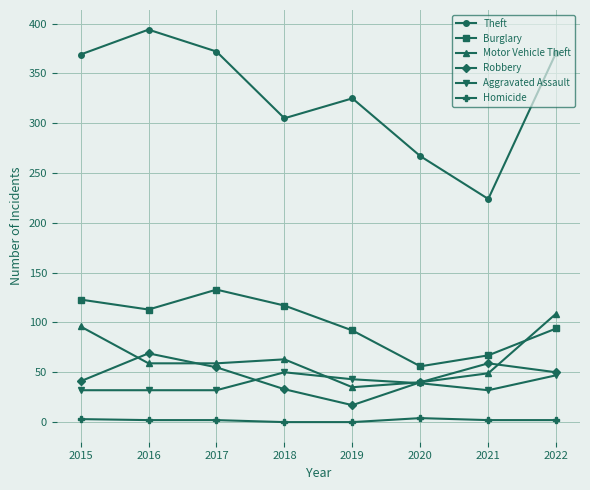

Between 2015 and 2016, which series saw the biggest shift?

Motor Vehicle Theft